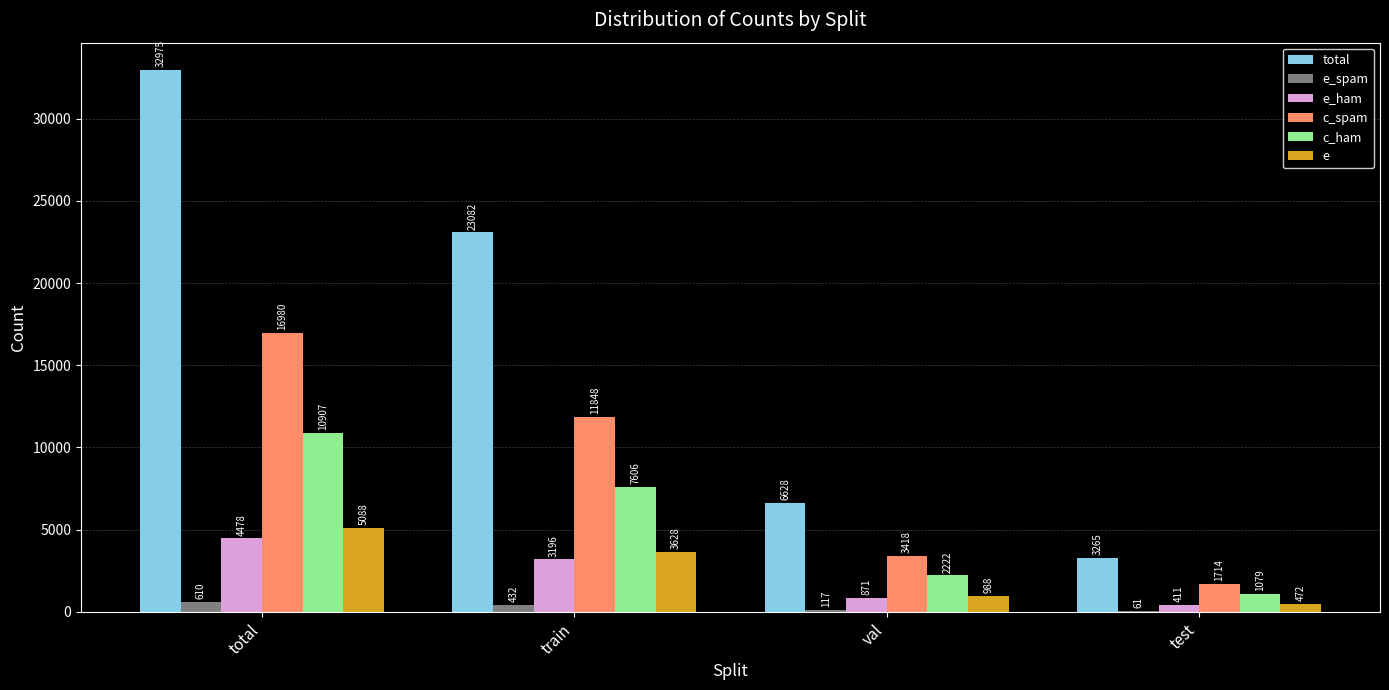

Between total and val, which series saw the biggest shift?

total